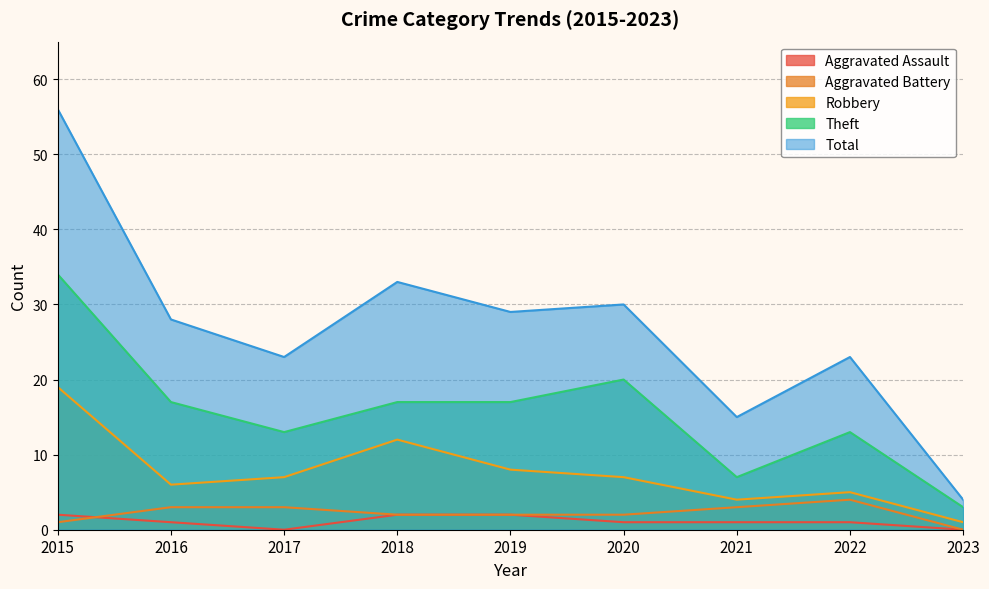

What is the total value across all series at 2021?

30